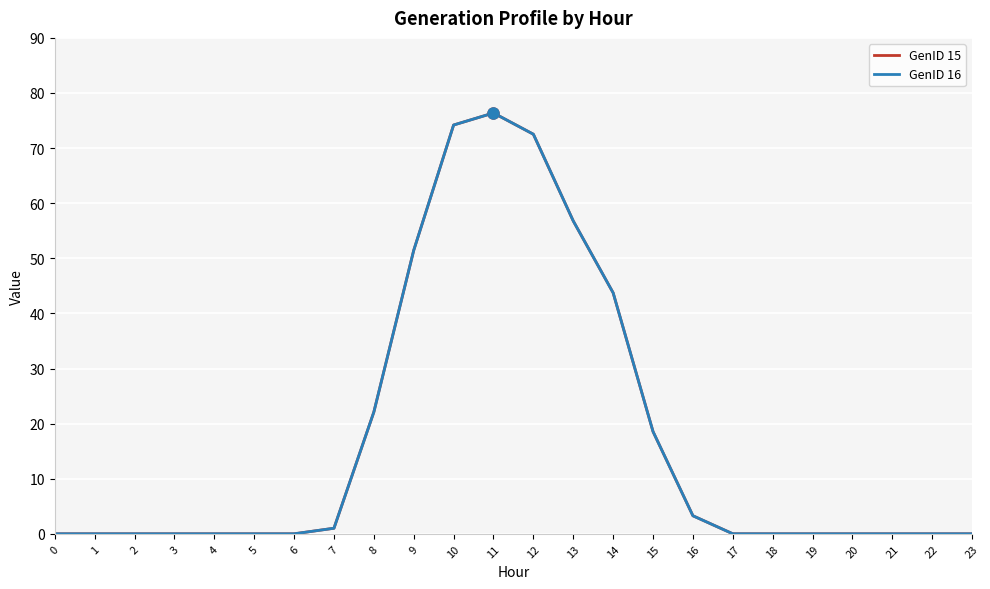

Is the value of GenID 15 at 18 greater than the value of GenID 16 at 11?

No